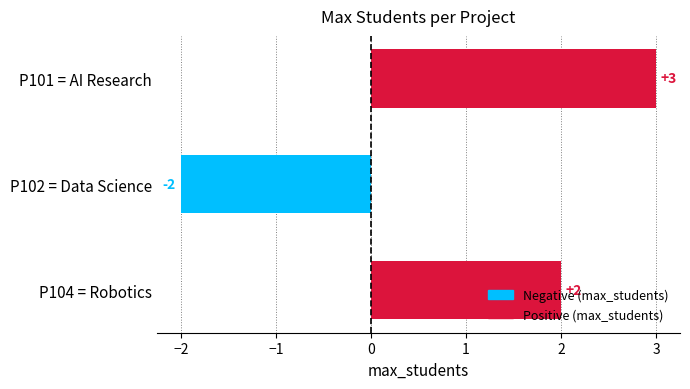

At which label is the value closest to 0?

P102 = Data Science